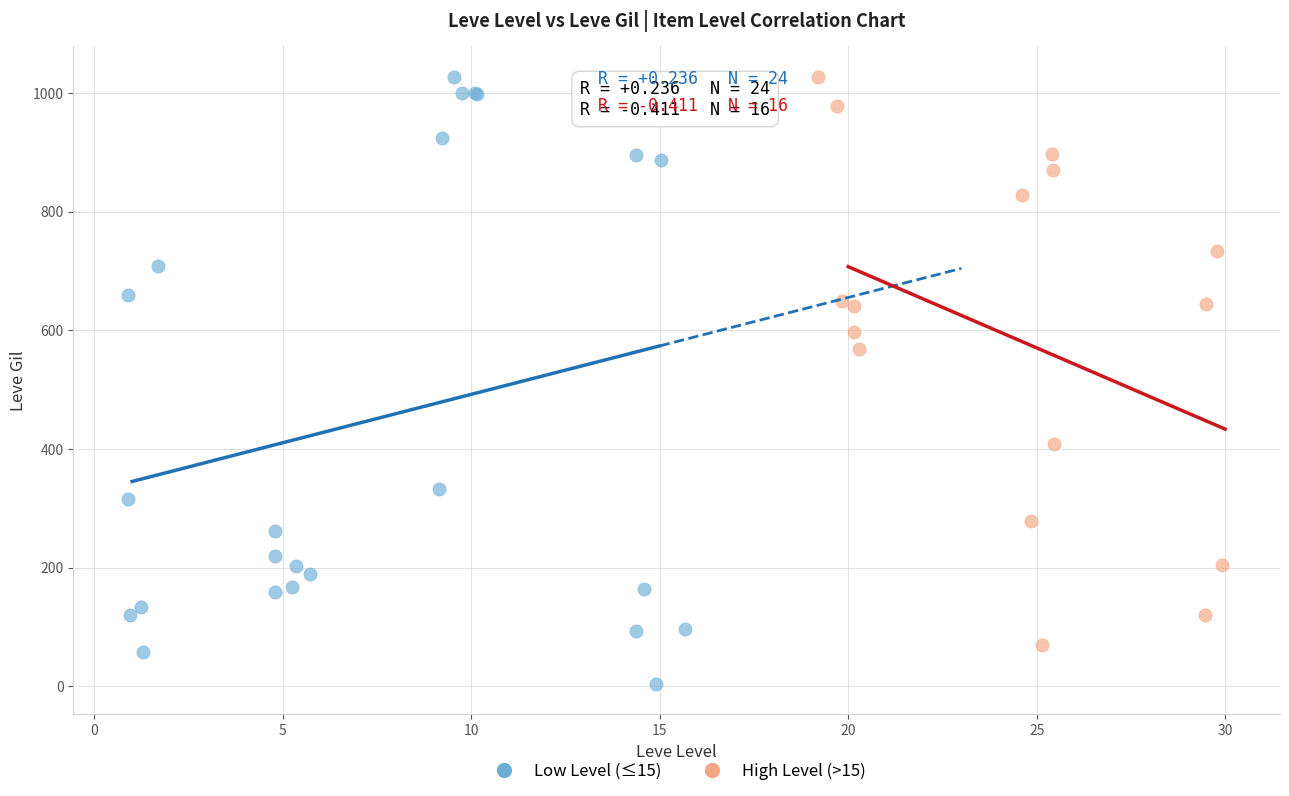

Which series contains the lowest Y value?

Low Level (≤15)